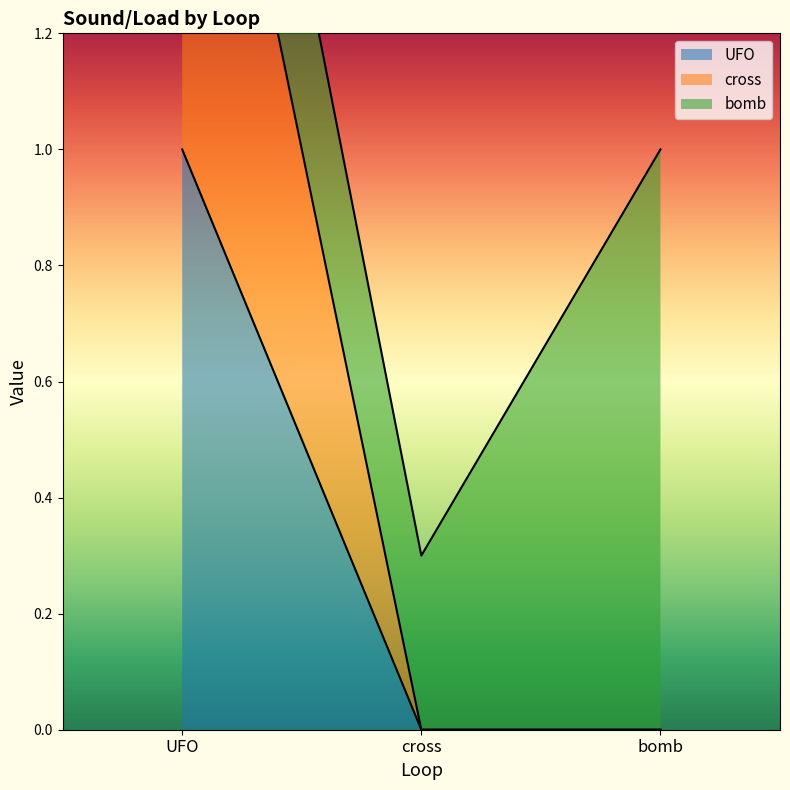

True or false: UFO has a value of 1 at UFO.

True